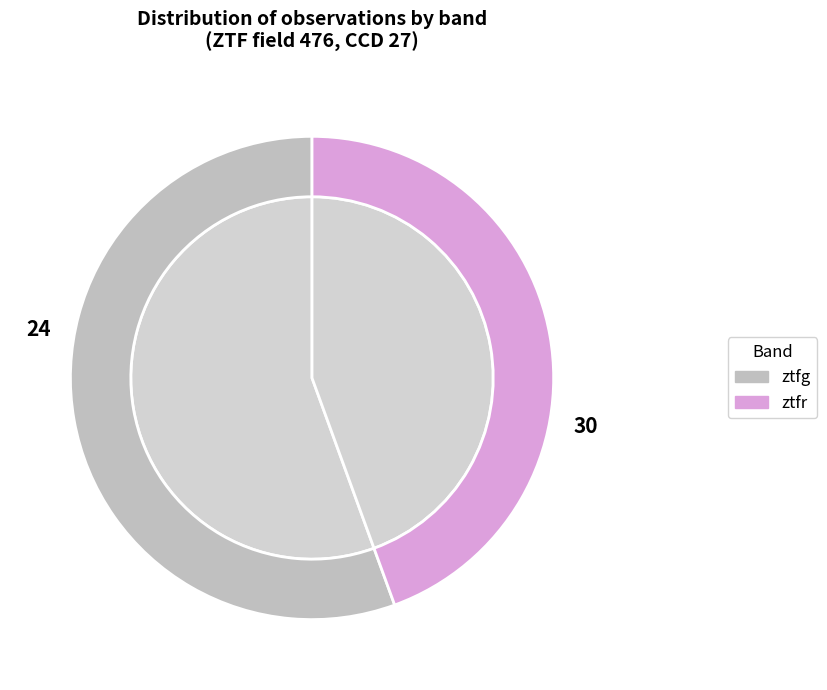

True or false: ztfr accounts for 44% of the total.

True